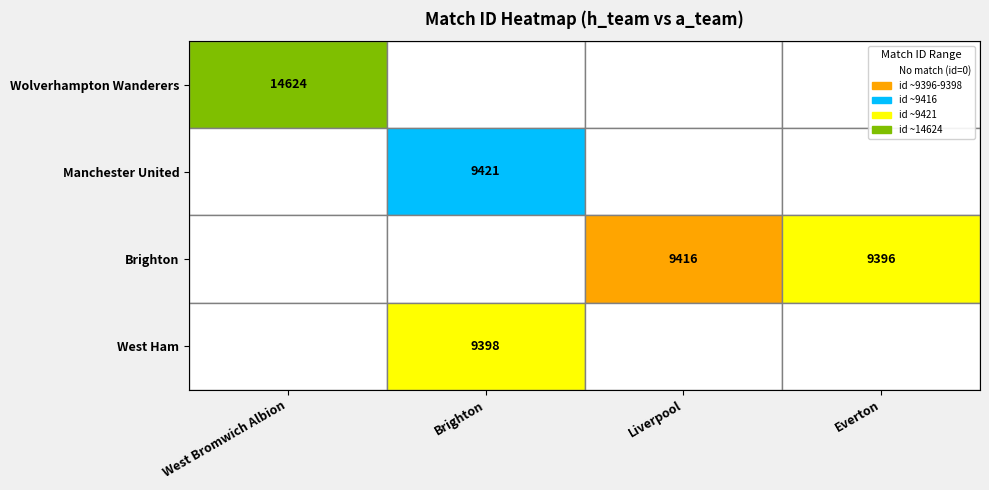

Is it true that Brighton equals 4397 at Liverpool?

False